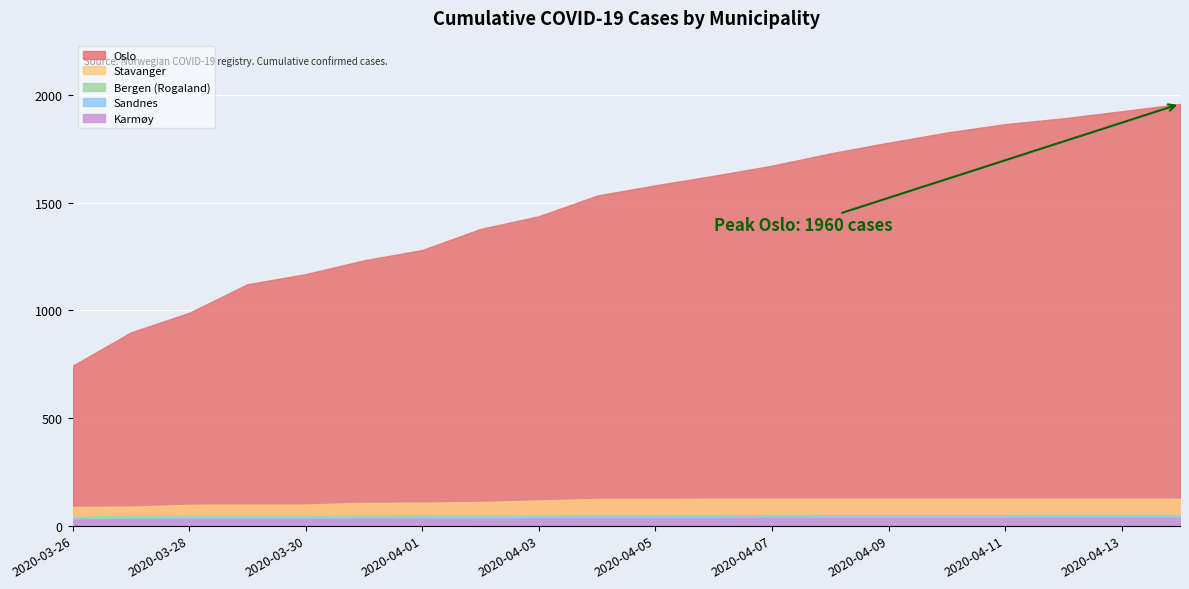

Where does the Stavanger series first go above 124?

2020-04-06